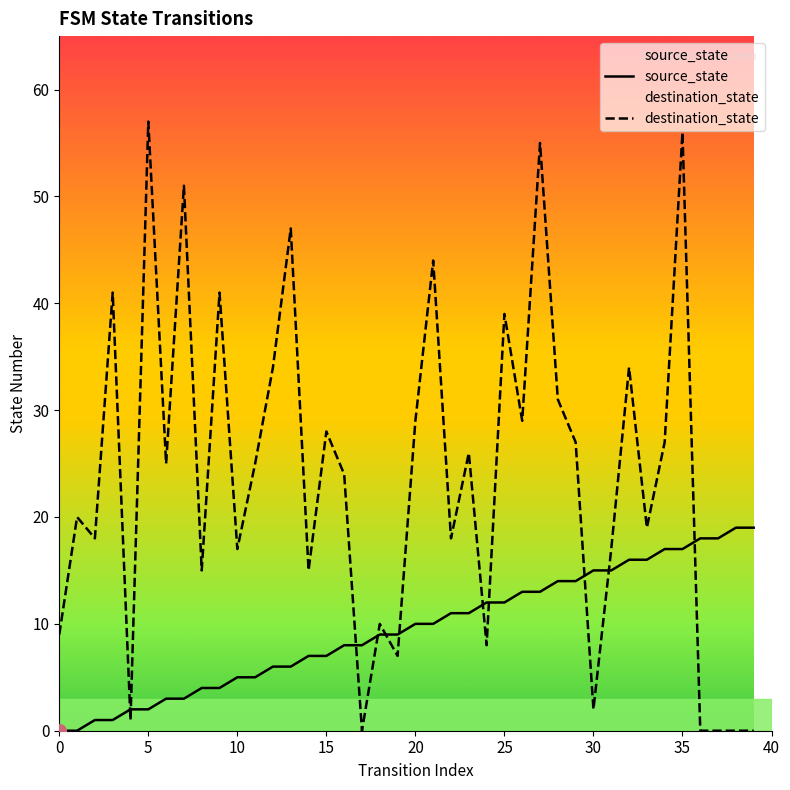

Read the destination_state value at 24.

8